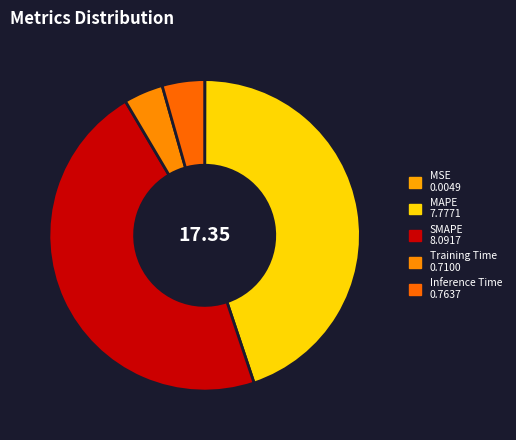

Is there any slice that represents more than half of the pie?

No